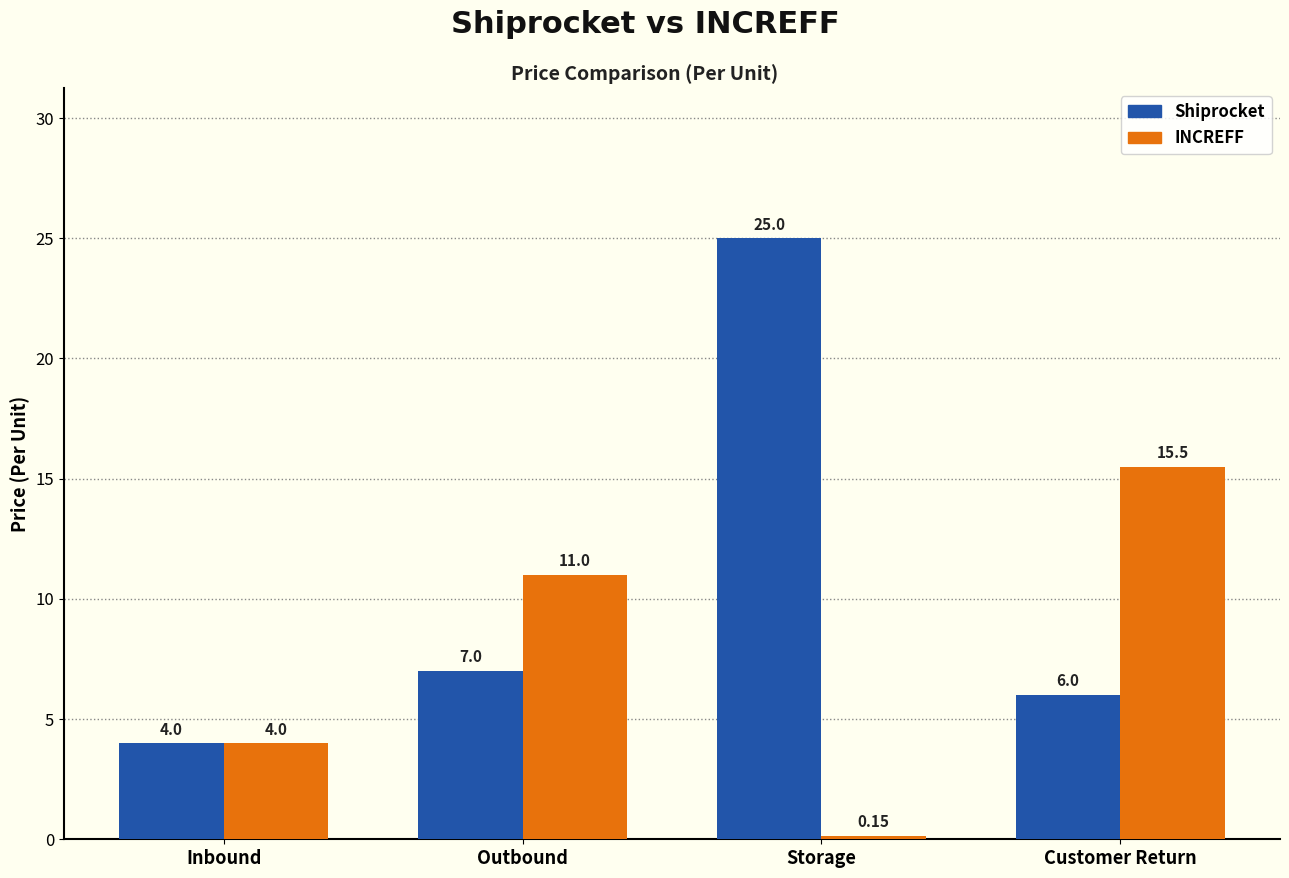

Which series has the largest range (max minus min)?

Shiprocket